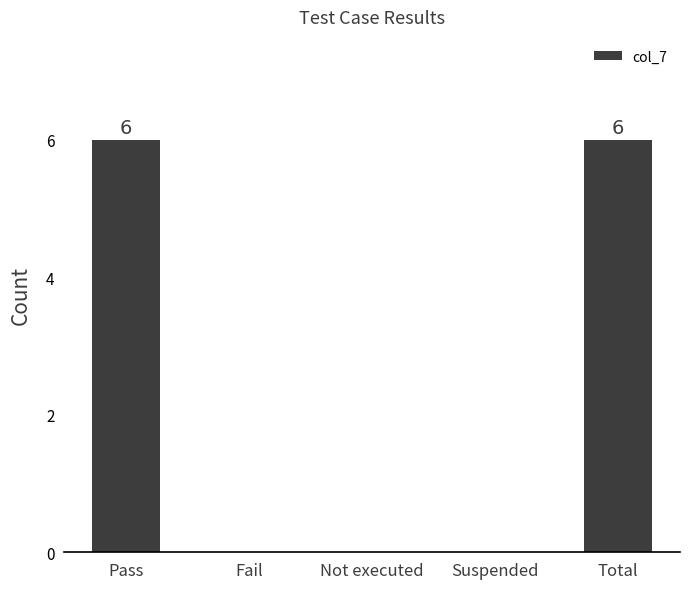

Which has a higher value, Suspended or Total?

Total